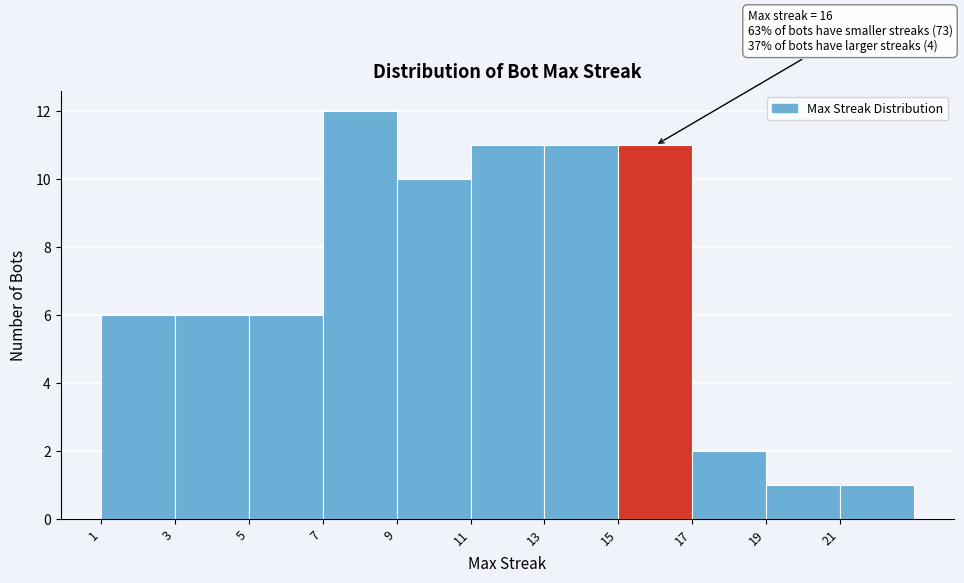

Which range on the x-axis has the tallest bar?

7 to 9